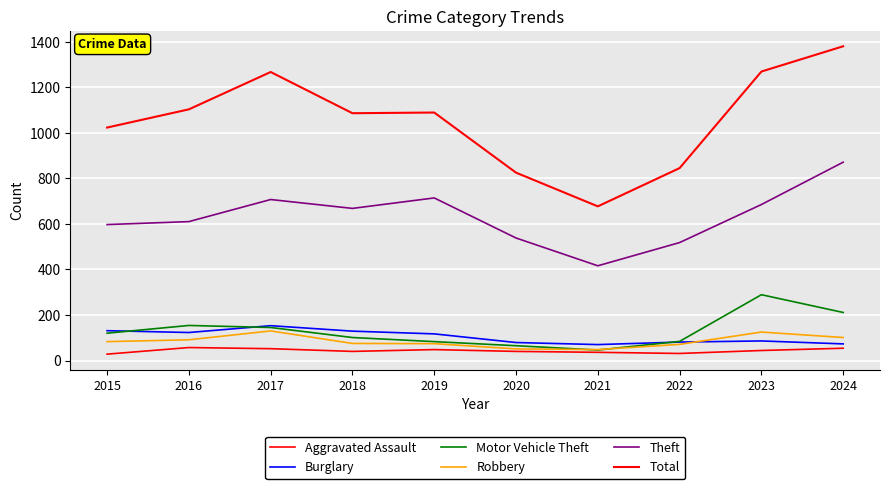

Where is Theft nearest to the value 643?

2018